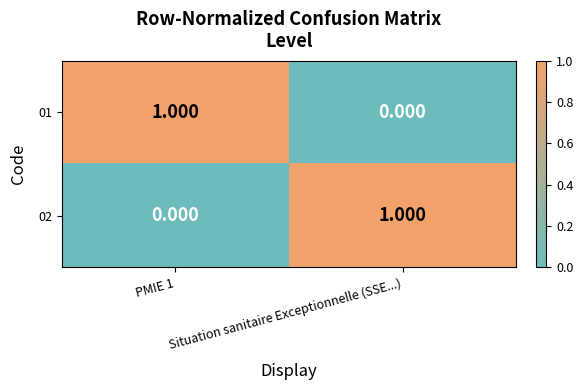

At which label is 01 closest to 0?

Situation sanitaire Exceptionnelle (SSE...)